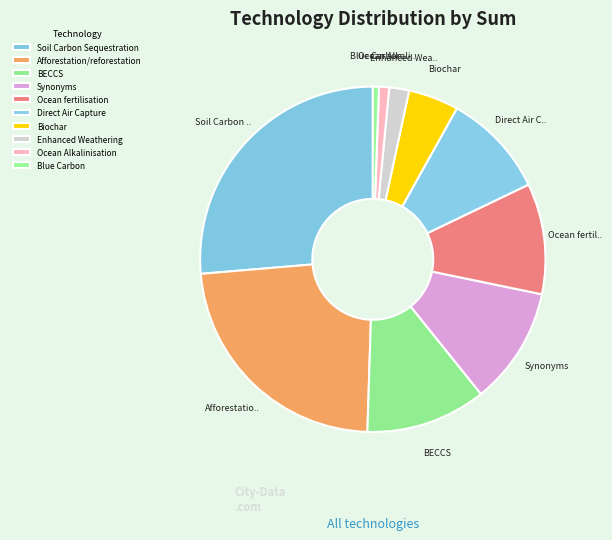

To the nearest percent, what portion does Ocean fertilisation represent?

10%